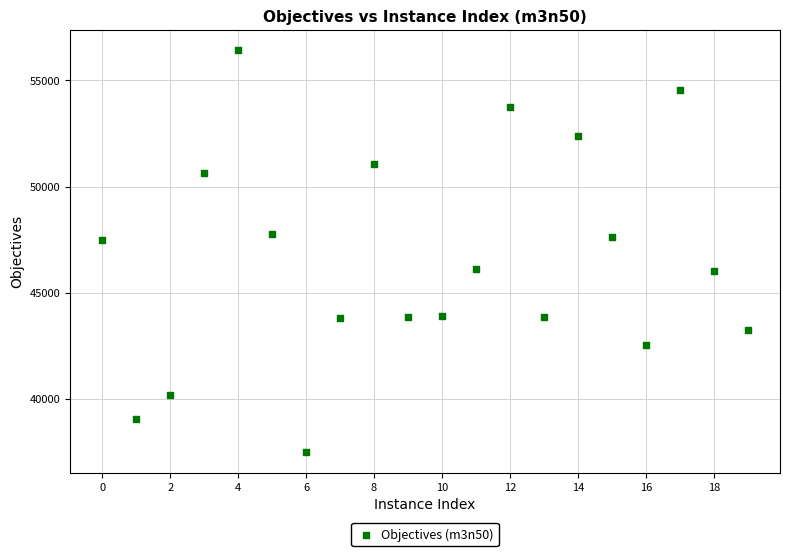

What is the range of Y values (max minus min)?

18985